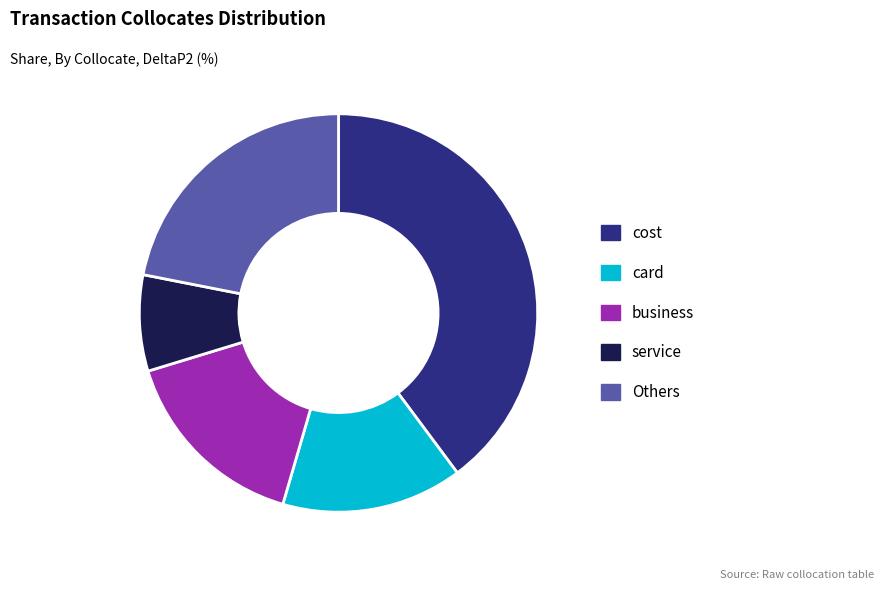

Is there a majority slice in this chart?

No